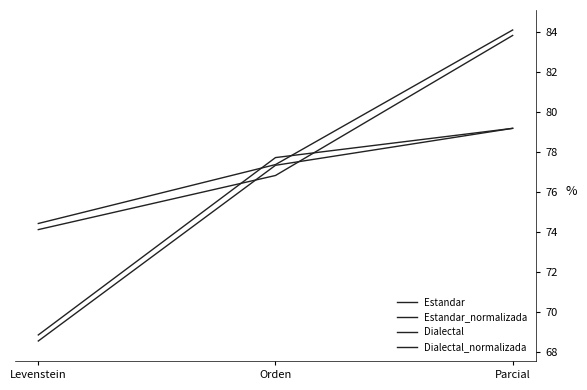

What is the label of the 1st point from the left?

Levenstein